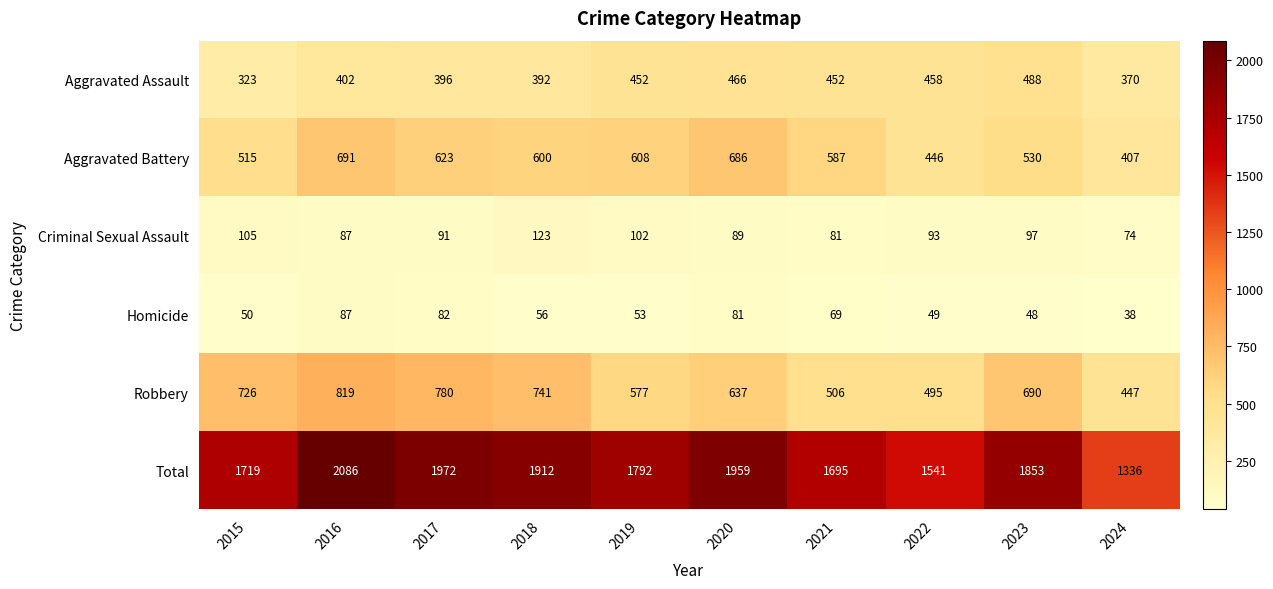

Which series changed the most between 2017 and 2019?

Robbery